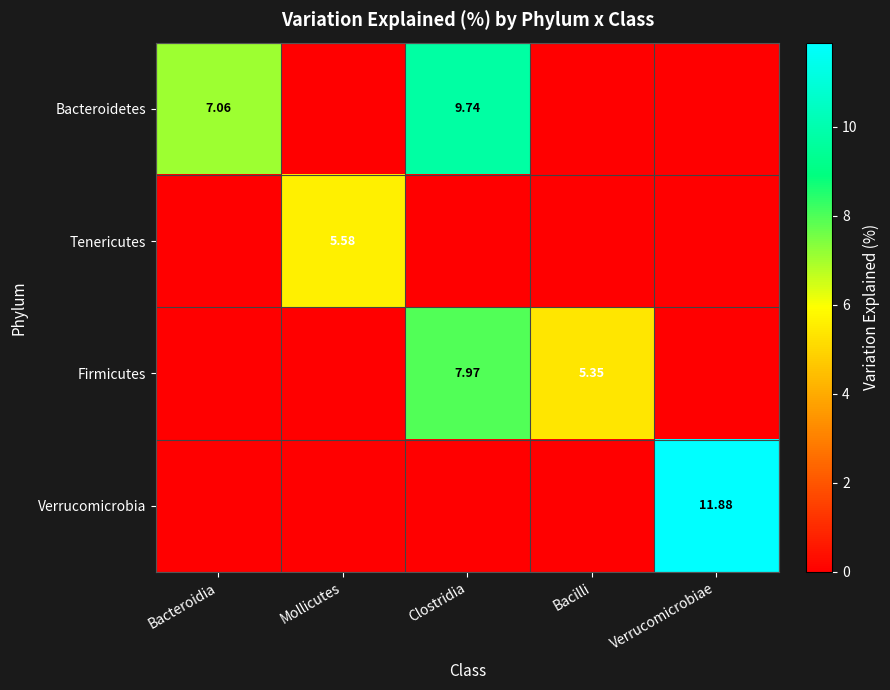

At which category is the sum across all series the highest?

Clostridia